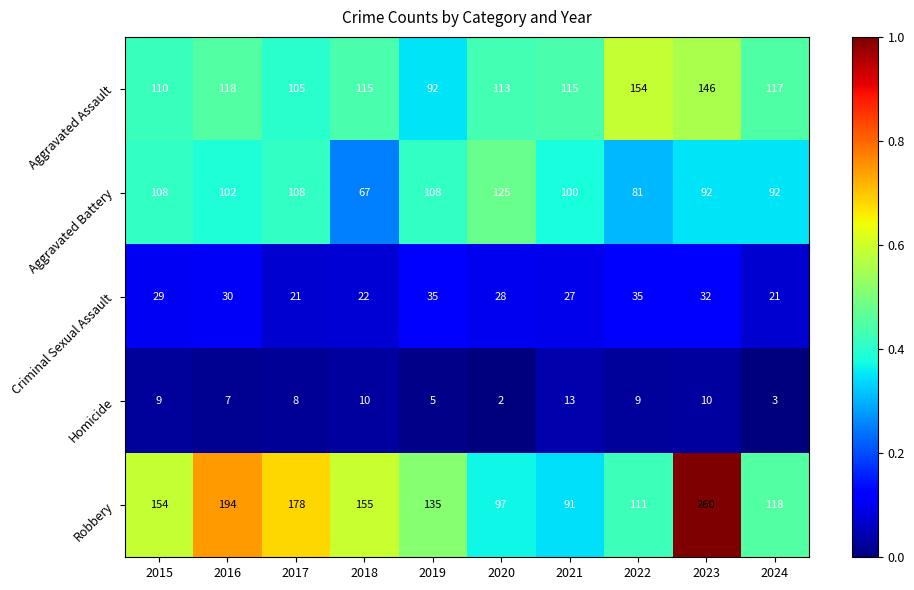

Which series has the largest total across all categories?

Robbery